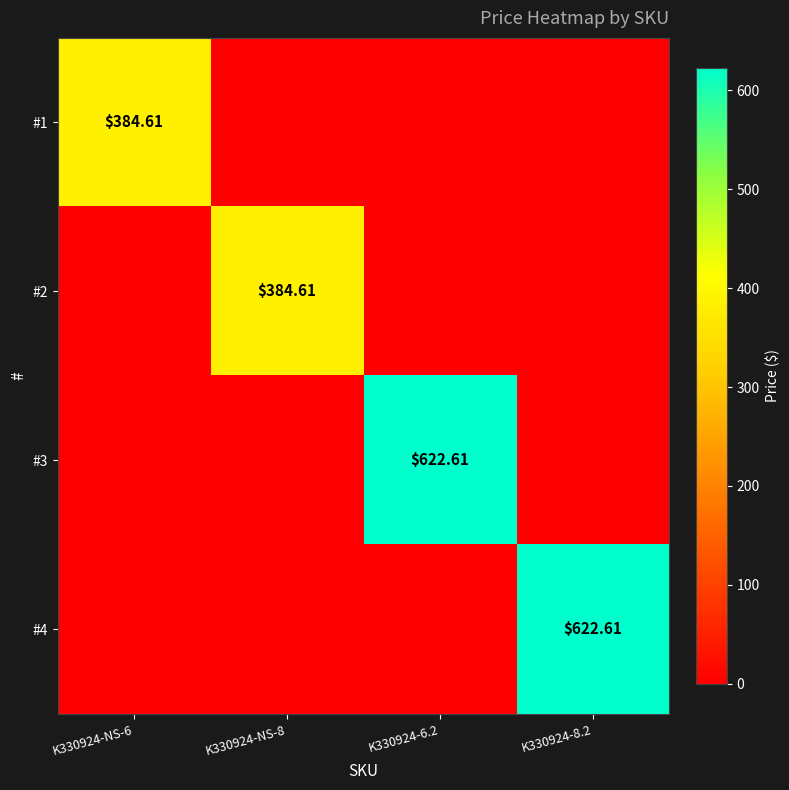

What is the average value of the #4 series?

155.7